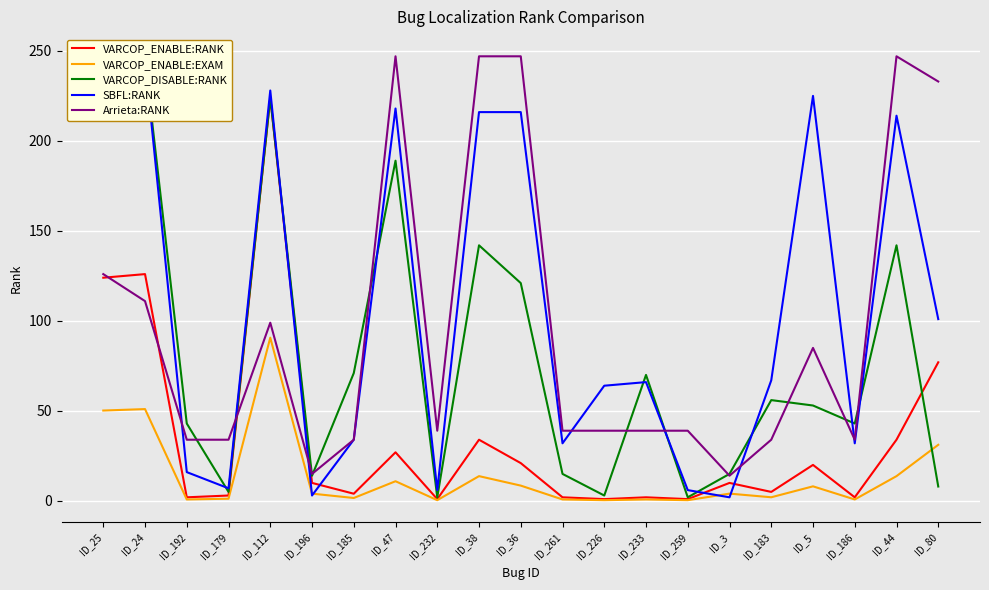

The VARCOP_DISABLE:RANK series shows 121.0 at ID_36. True or false?

True